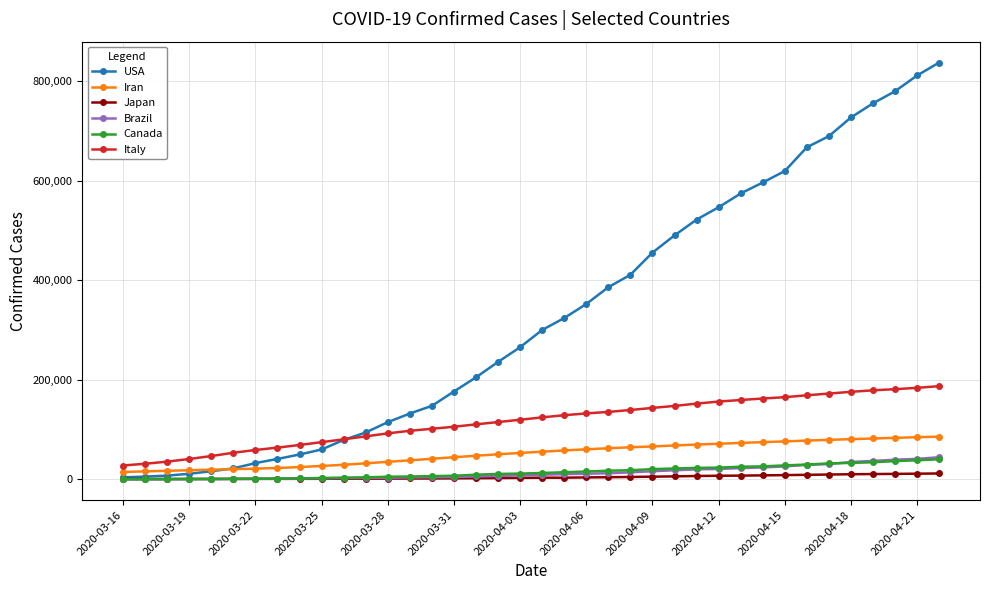

Which series has the largest total across all categories?

USA